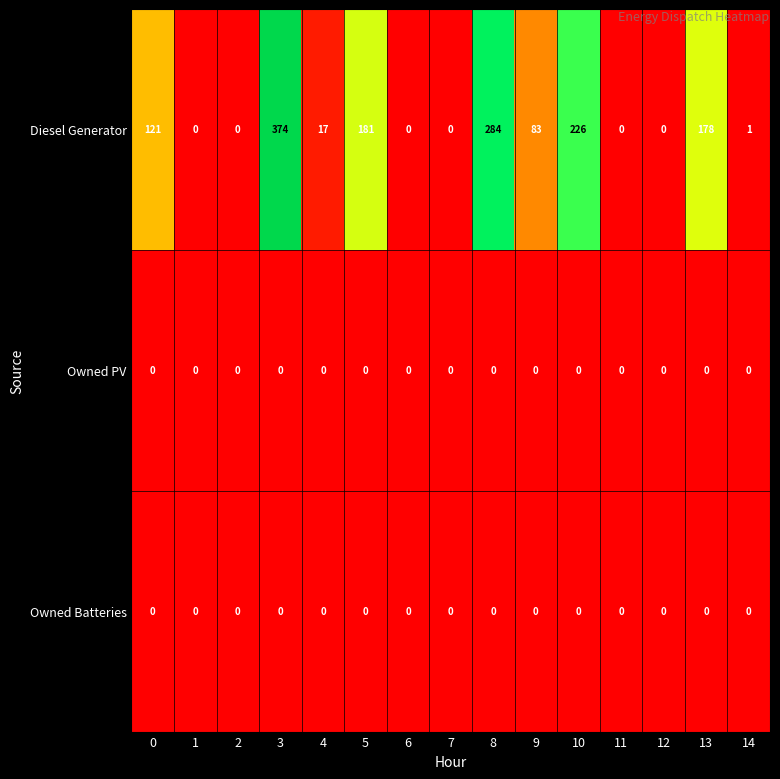

At how many categories does at least one series exceed 279?

2